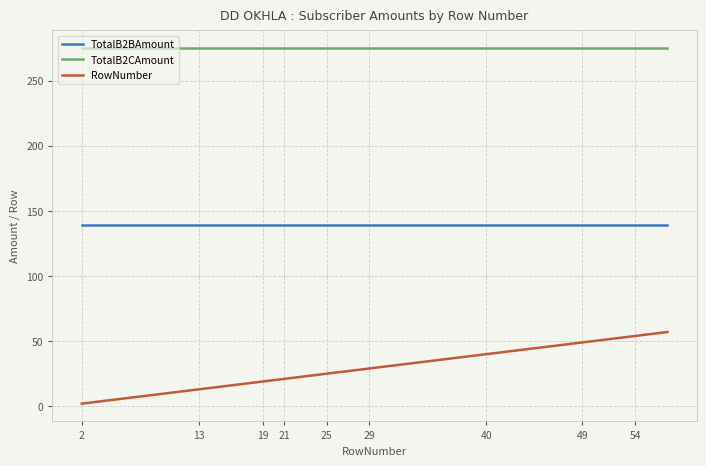

What is the difference between the maximum and minimum values in the RowNumber series?

55.0